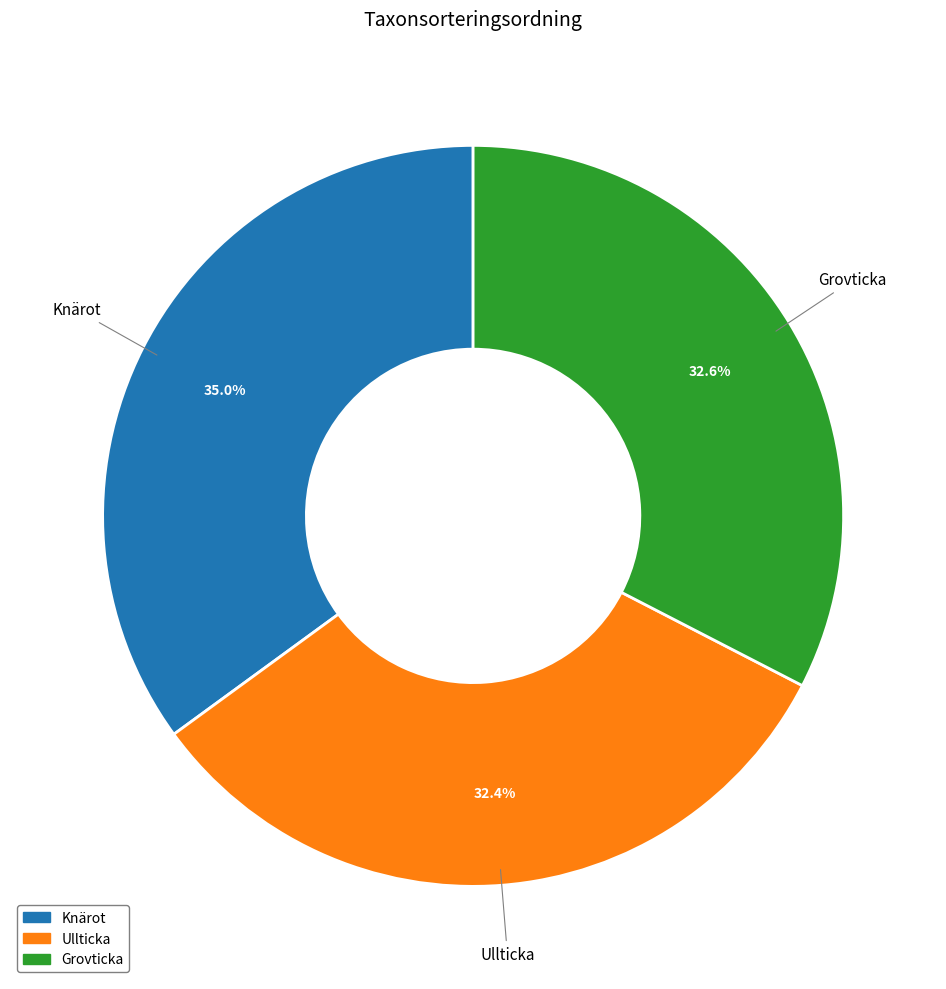

Is it true that Knärot is 45% of the pie?

False